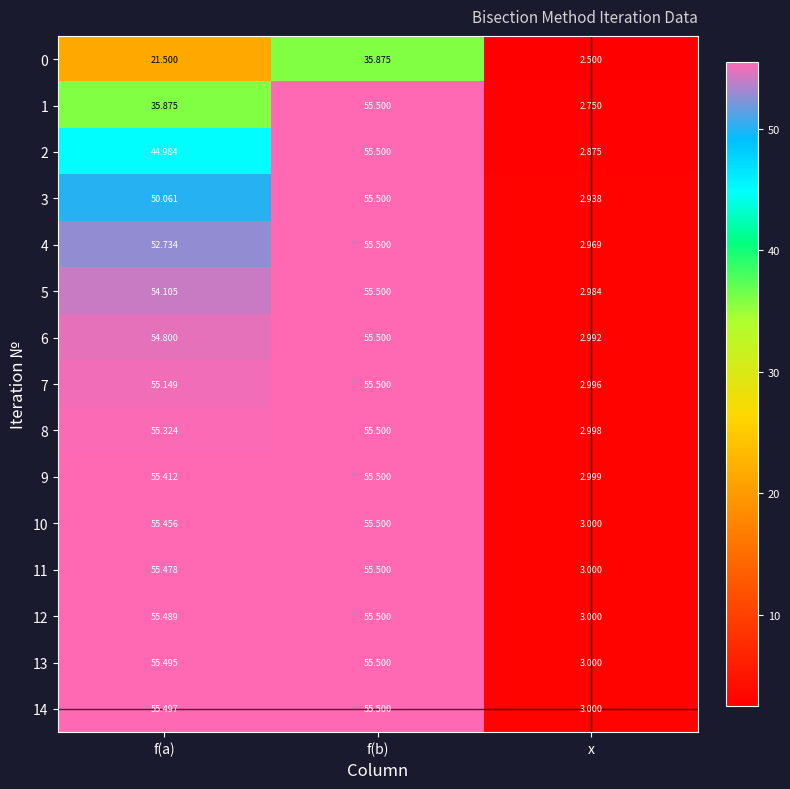

At which label does 14 reach its peak?

f(b)